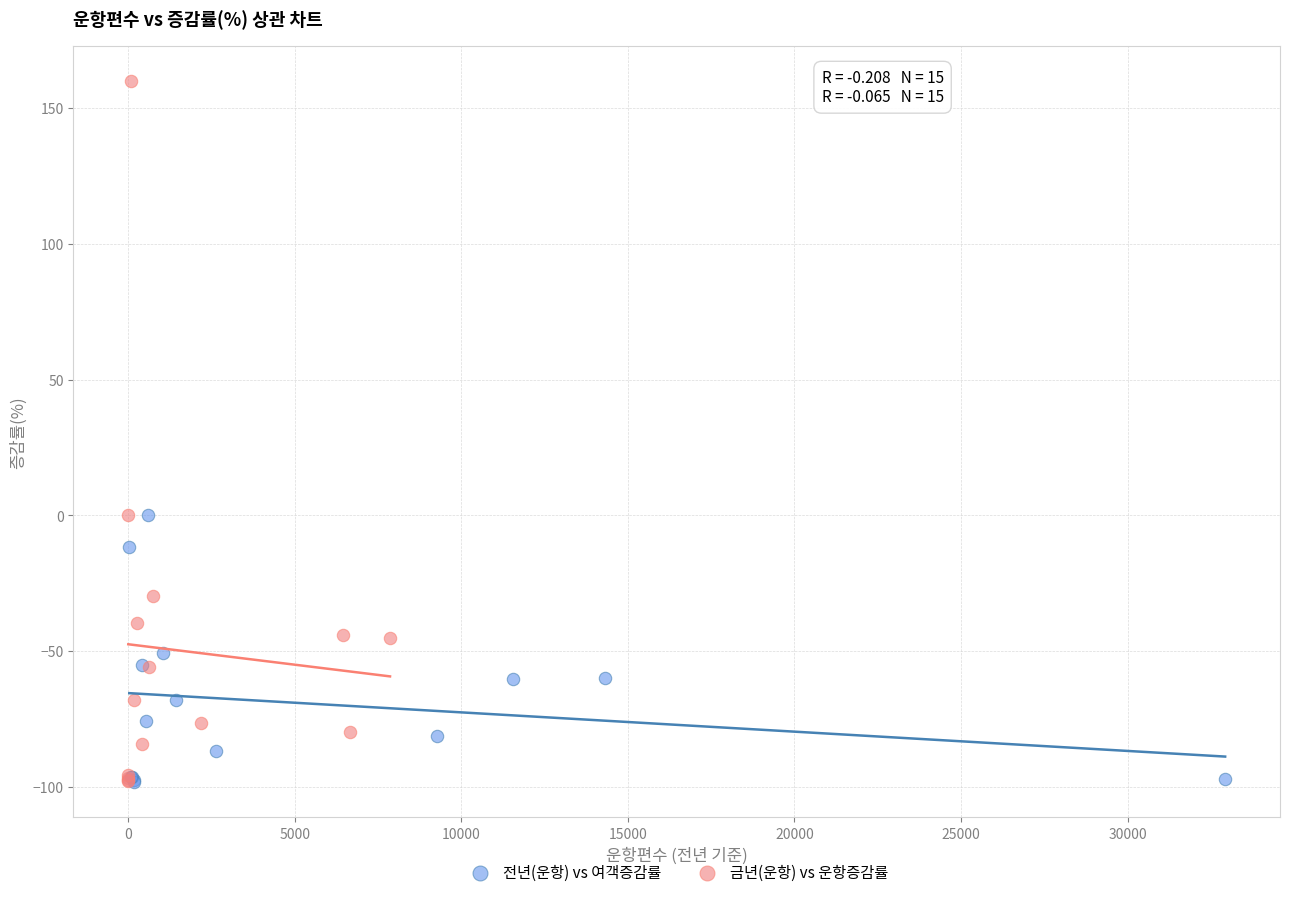

Which series contains the highest Y value?

금년(운항) vs 운항증감률